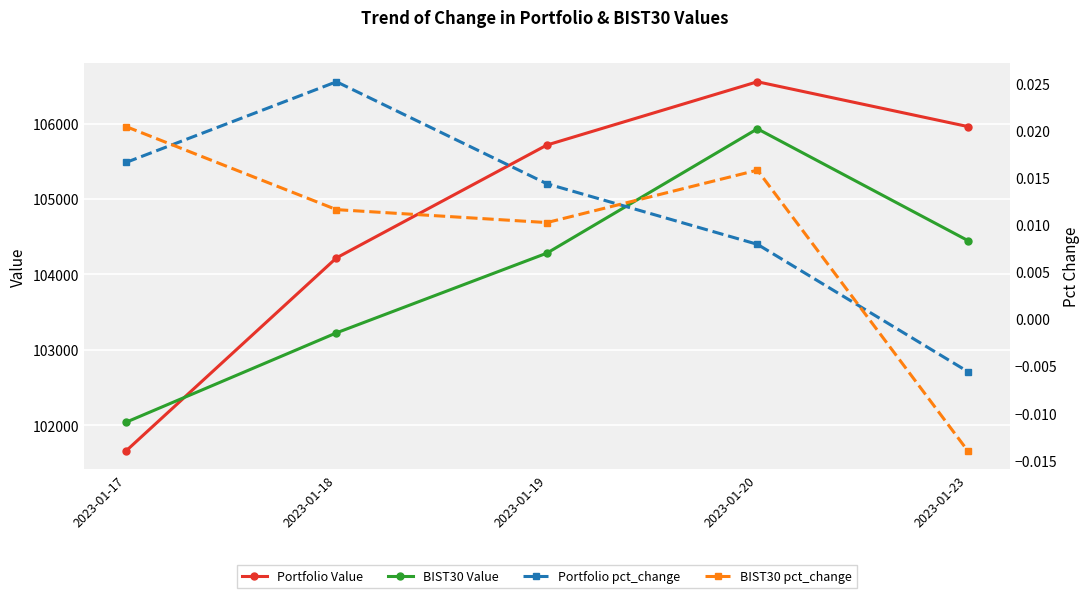

True or false: BIST30 pct_change has a value of 0.0 at 2023-01-17.

True